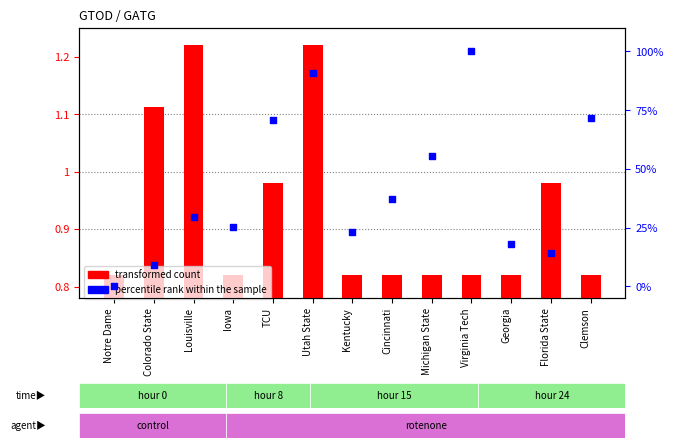

Is the value of transformed count at Cincinnati greater than the value of percentile rank within the sample at Virginia Tech?

No